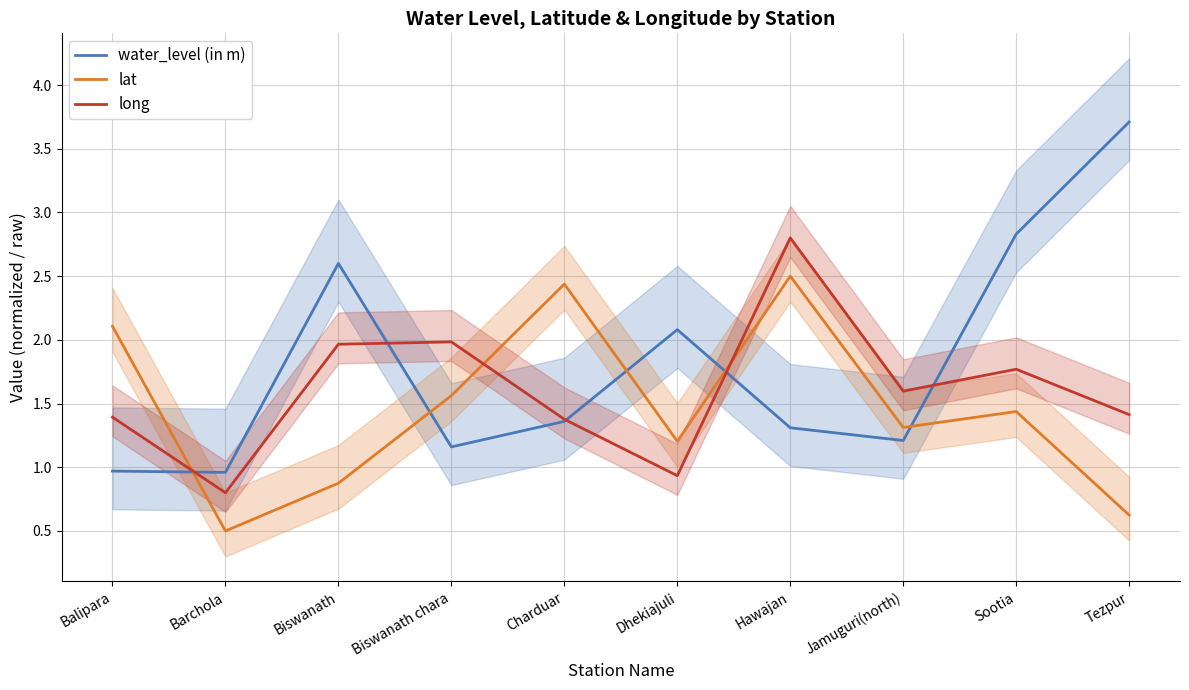

What is the smallest value displayed?

0.5